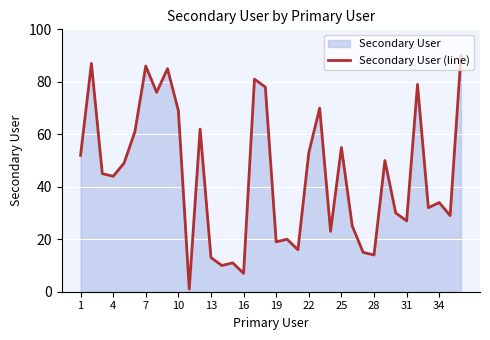

The value at 1 is 13. True or false?

False